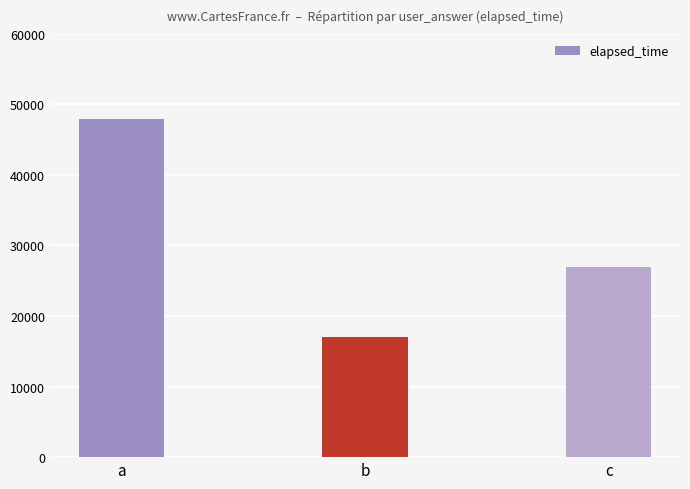

The chart shows a value of 81395 at a. True or false?

False